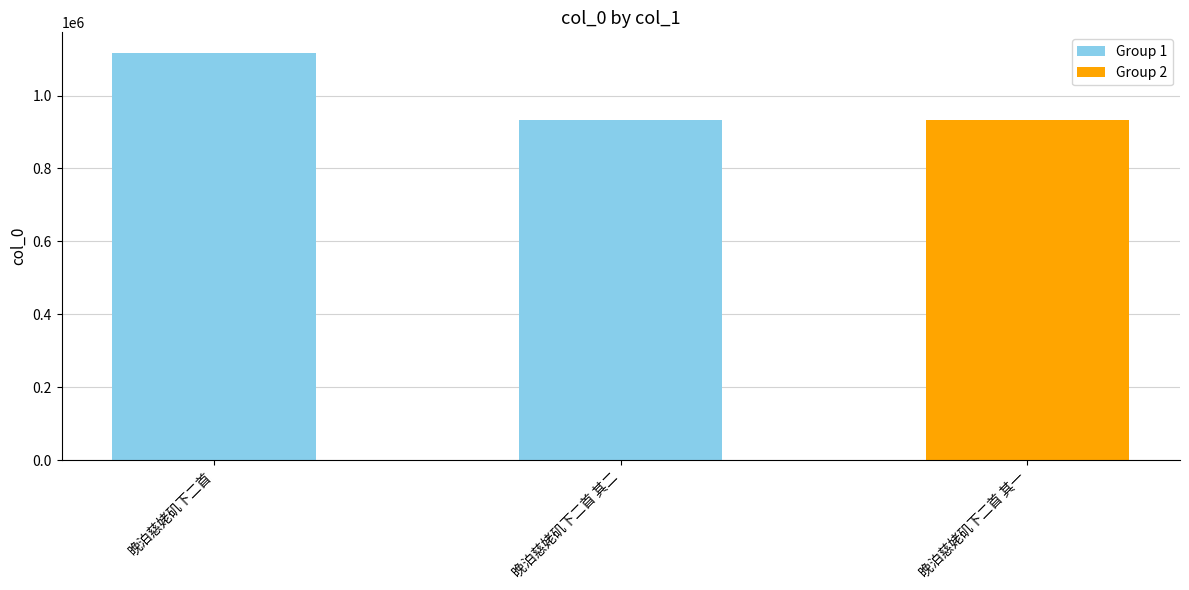

Read the value at 晚泊慈姥矶下二首 其一.

933992